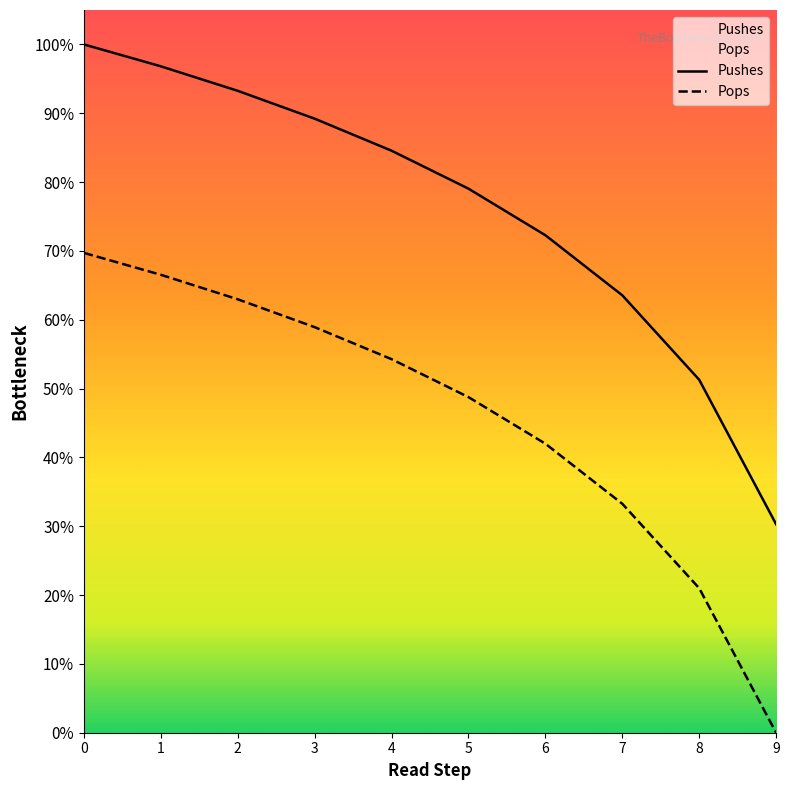

How many values in the Pushes series are below 29275540?

5